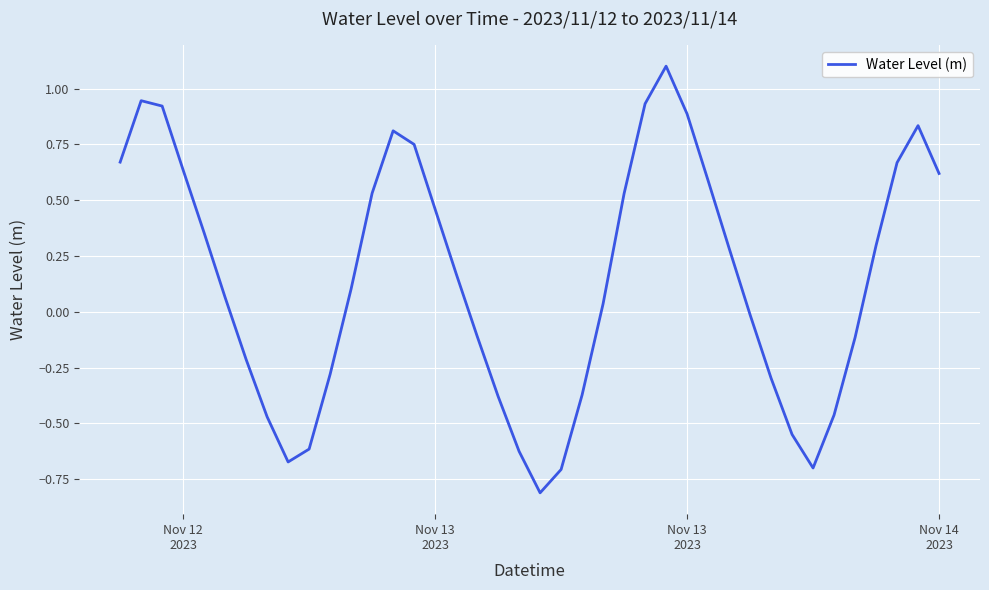

What is the greatest value displayed?

1.1